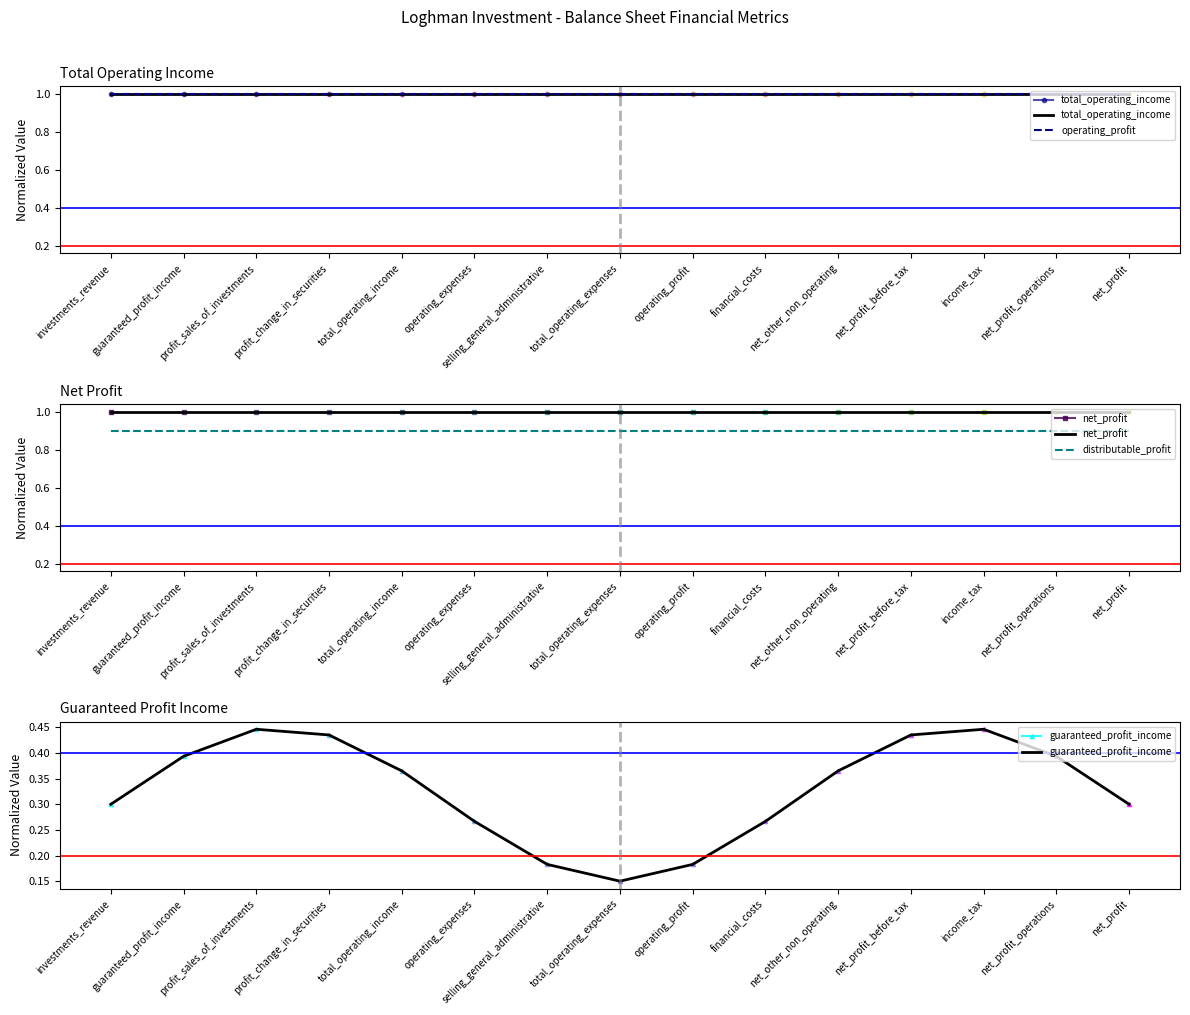

What is the label of the 7th point from the right?

operating_profit